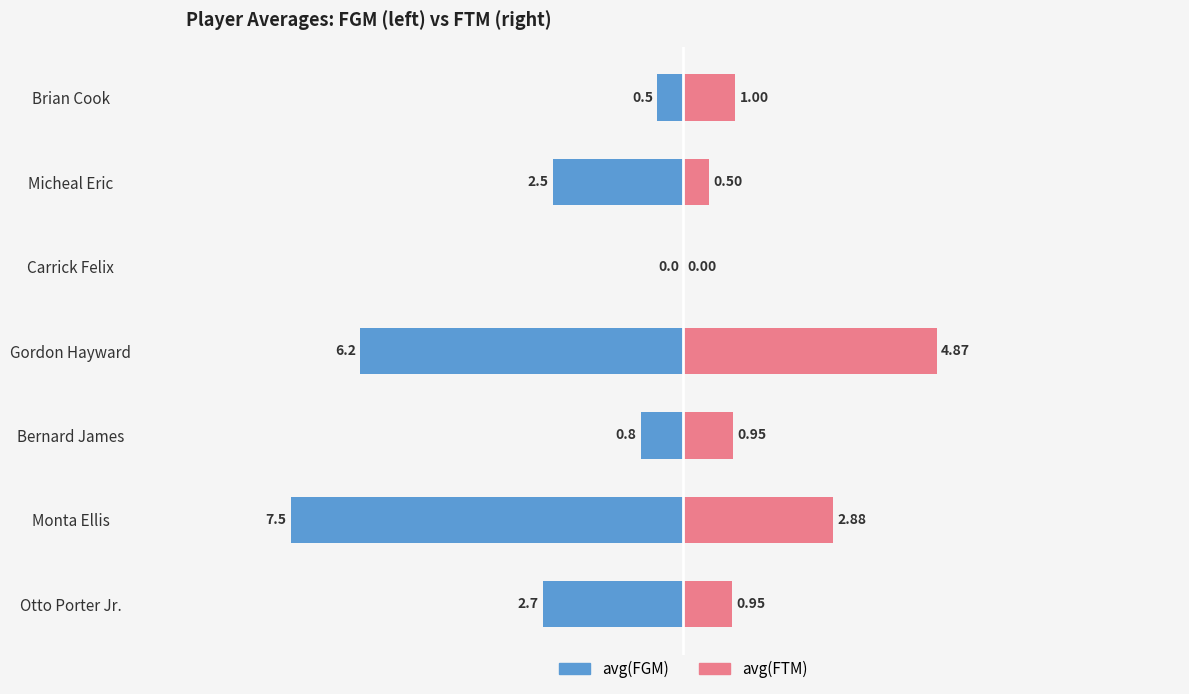

The value of avg(FTM) at Monta Ellis is 2.9. True or false?

True